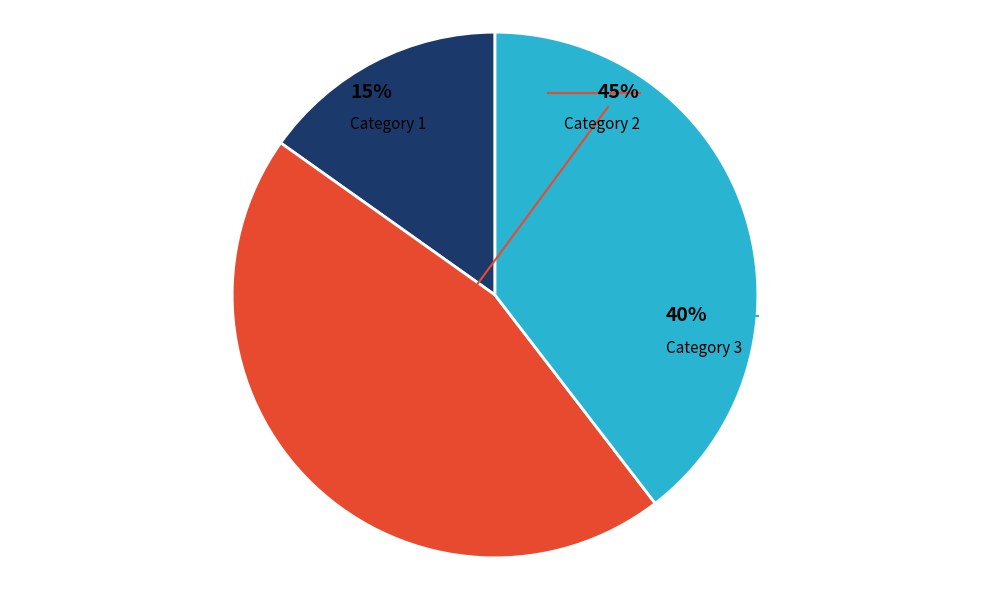

To the nearest percent, what is the difference between the largest and smallest slice percentages?

30%